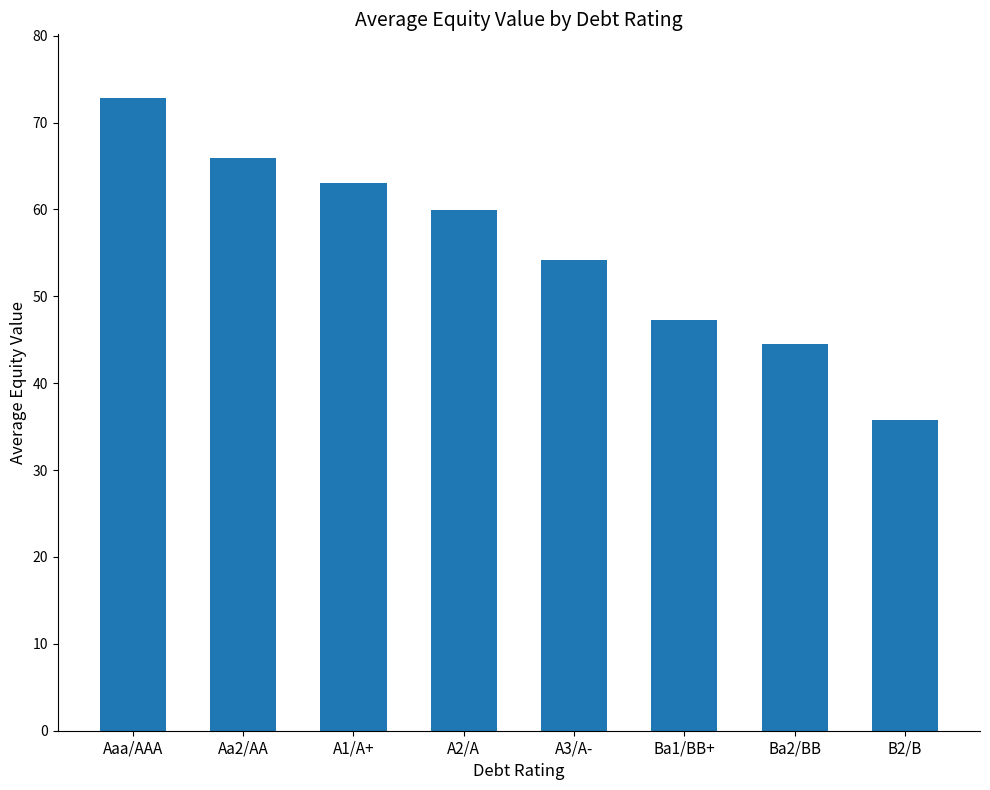

What is the smallest value displayed?

35.8